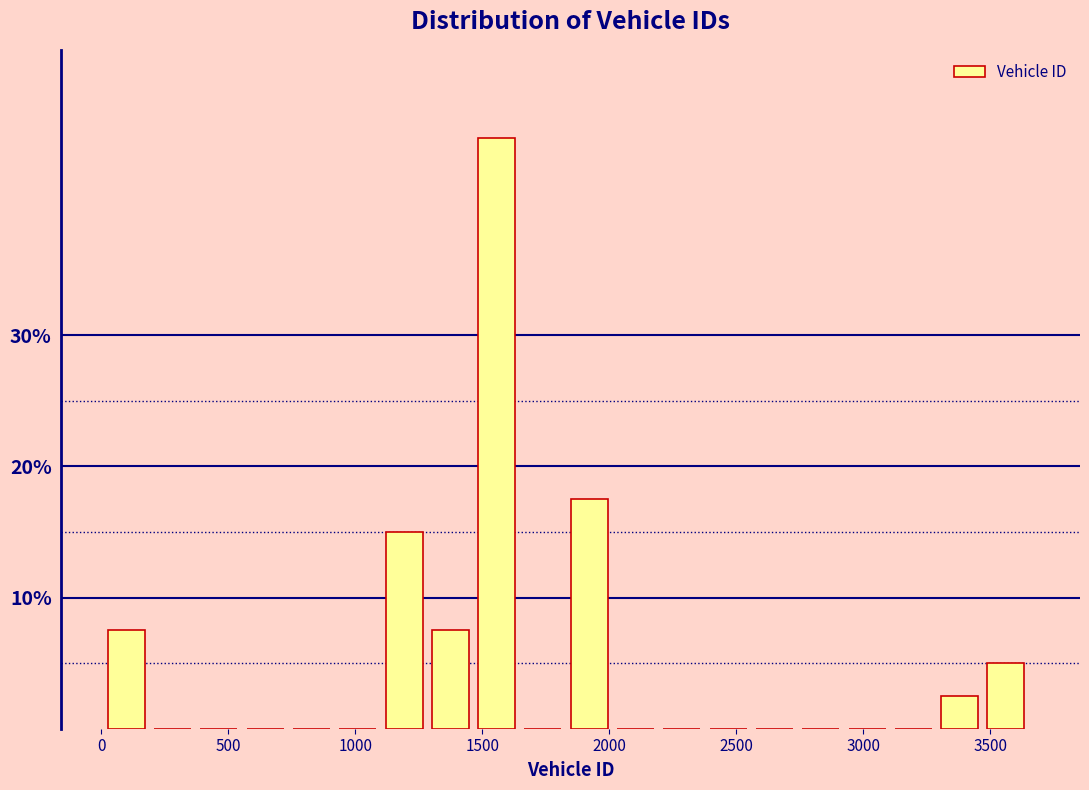

Read against the x-axis, roughly where is the centre of the tallest bar?

1550